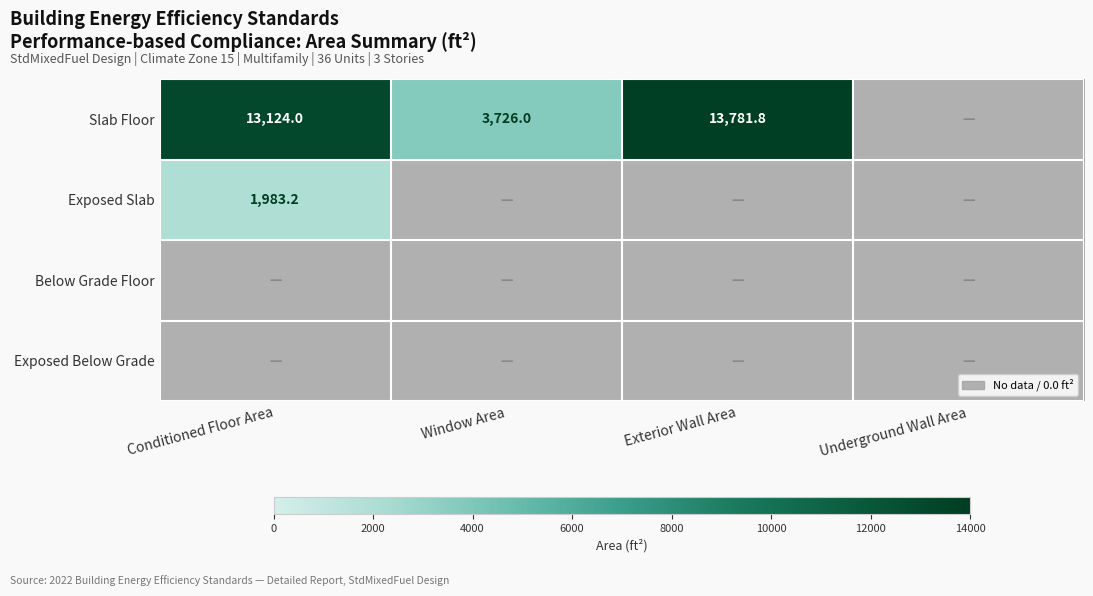

What is the spread (max minus min) of values at Window Area?

3726.0